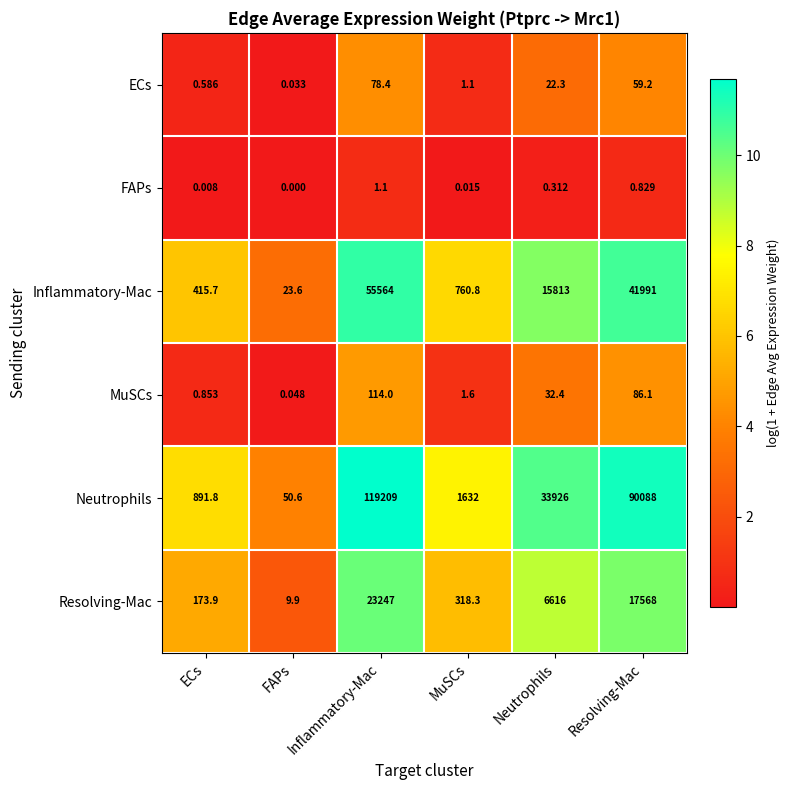

Where does the Resolving-Mac series first go above 6616?

Inflammatory-Mac